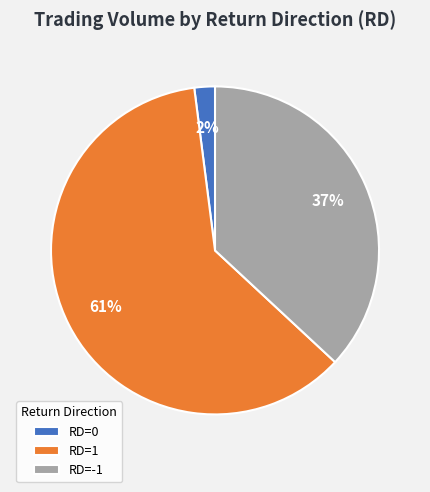

Which slice is the largest?

RD=1